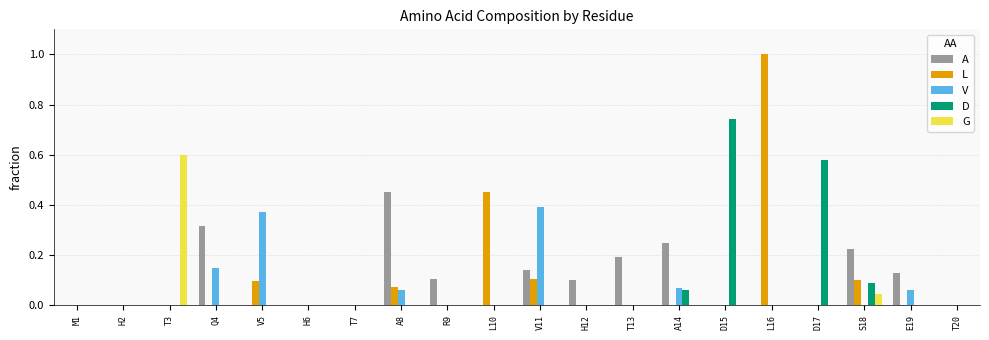

At which category is the sum across all series the highest?

L16